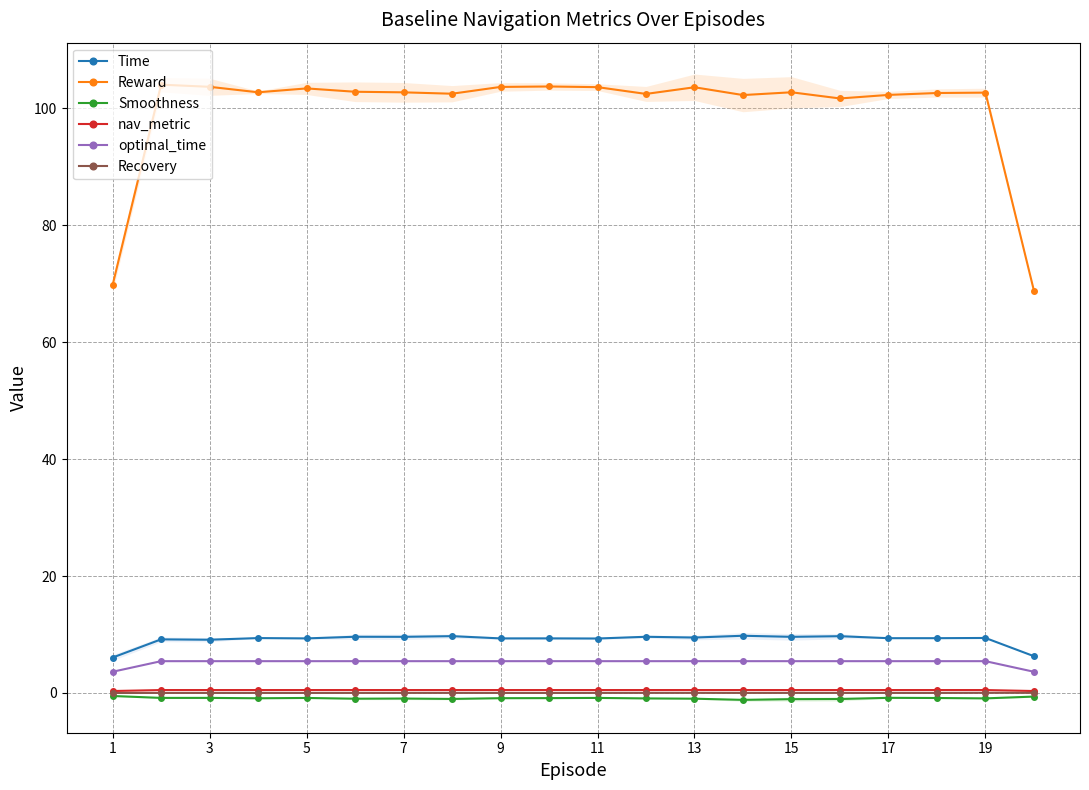

True or false: Smoothness has more than 2 interior local peaks.

True